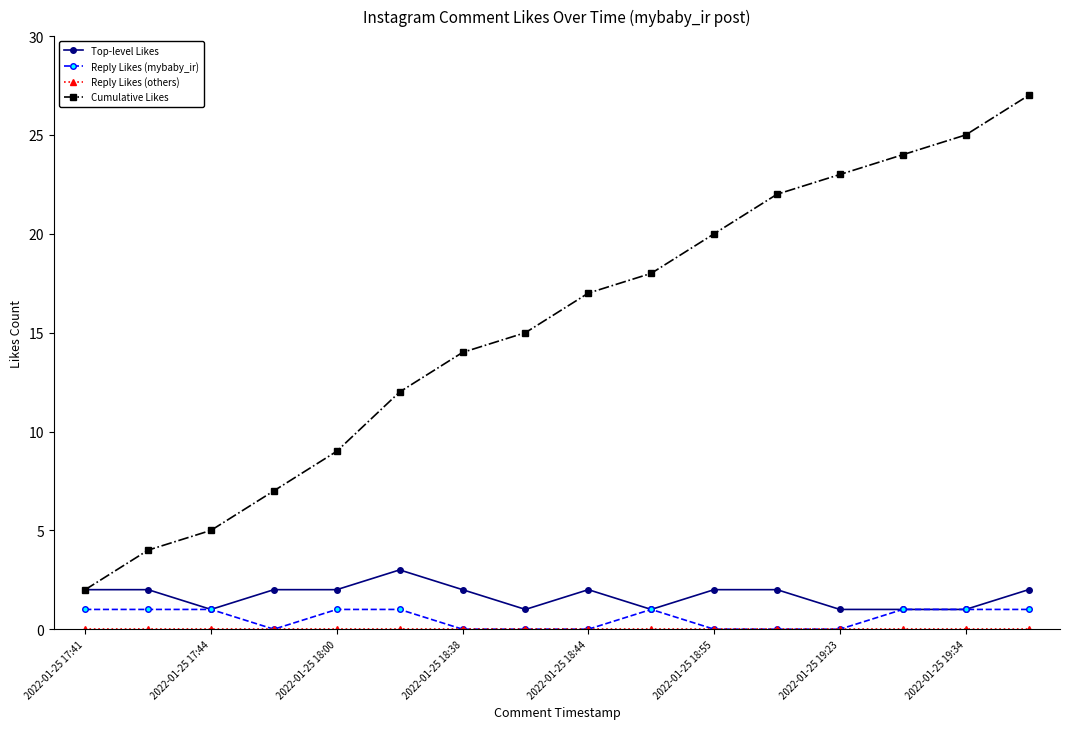

Which series has the widest spread of values?

Cumulative Likes